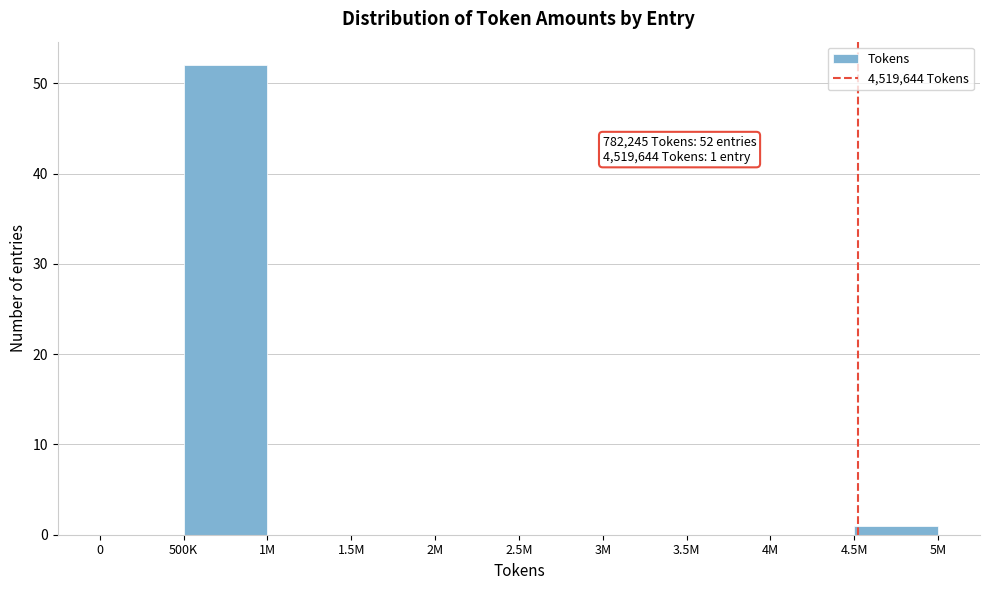

Reading left to right, transcribe all the data shown in this chart.

0=0	500K=52	1M=0	1.5M=0	2M=0	2.5M=0	3M=0	3.5M=0	4M=0	4.5M=1